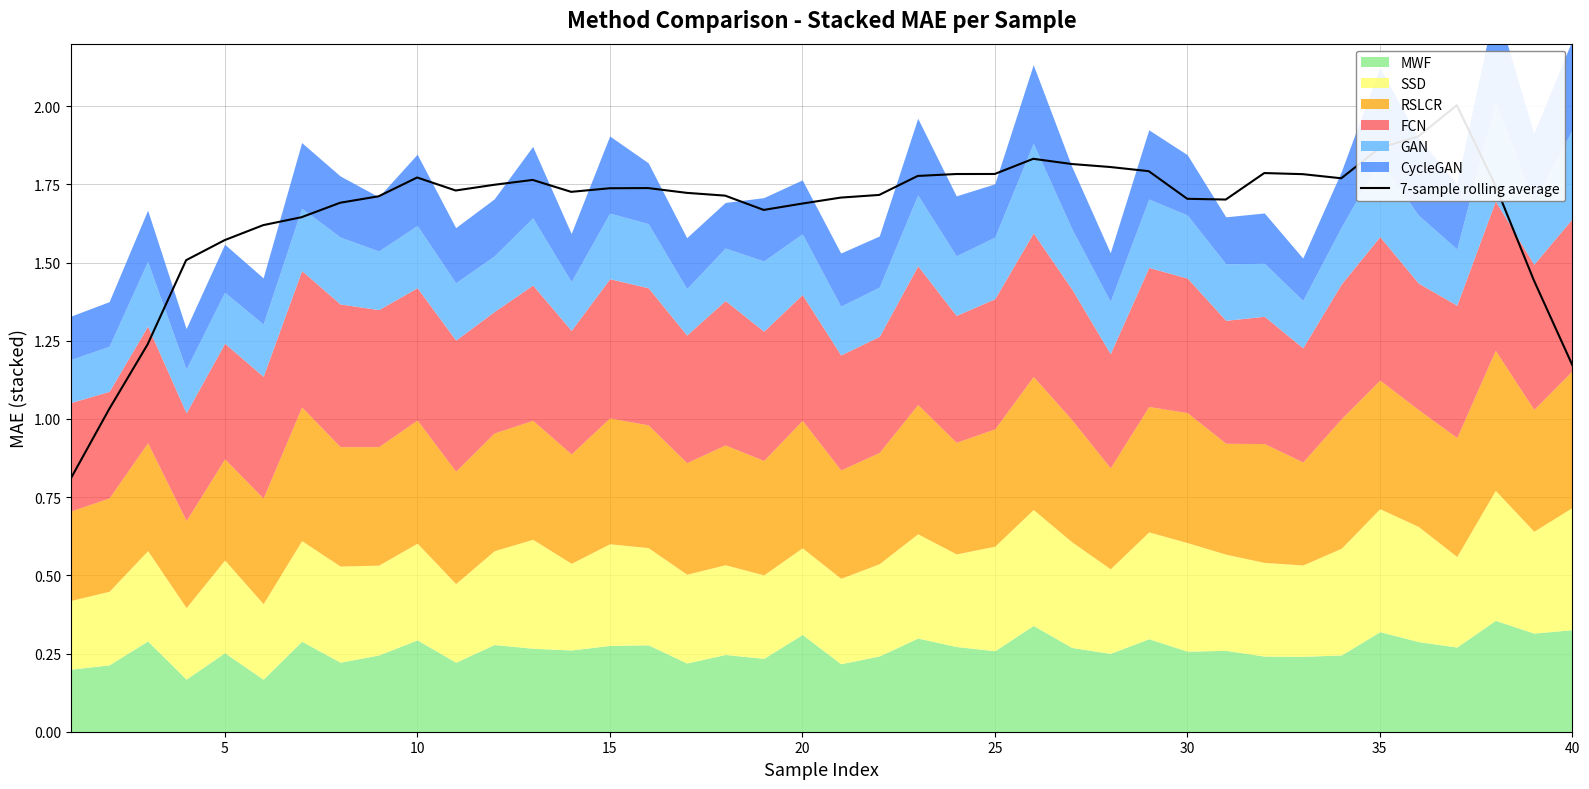

How many points are higher than both their immediate neighbors (excluding endpoints)?

6